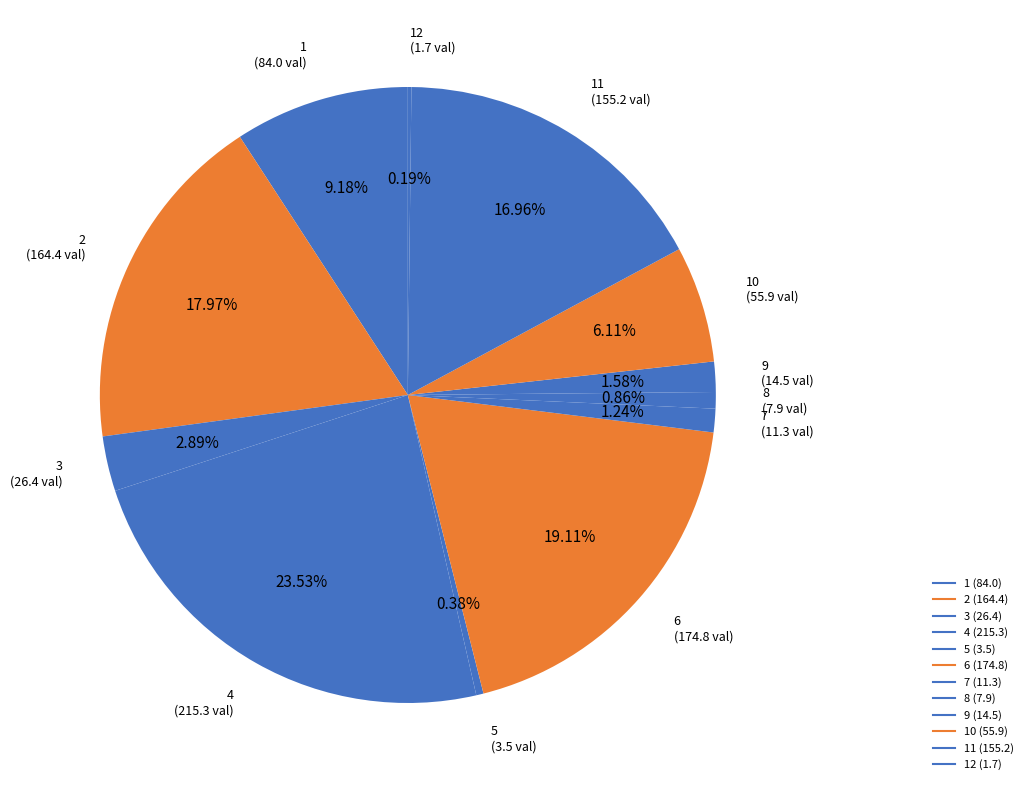

How many segments does this pie chart have?

12